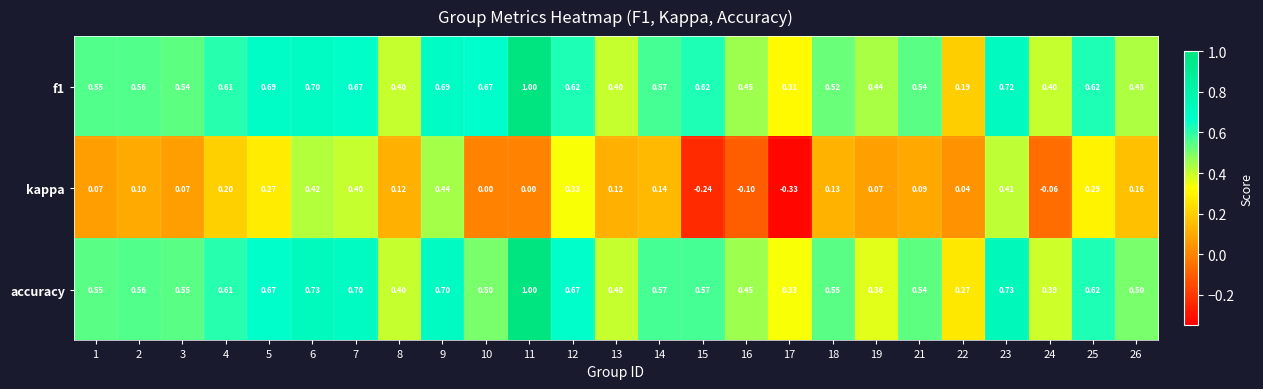

Which series has the largest range (max minus min)?

f1